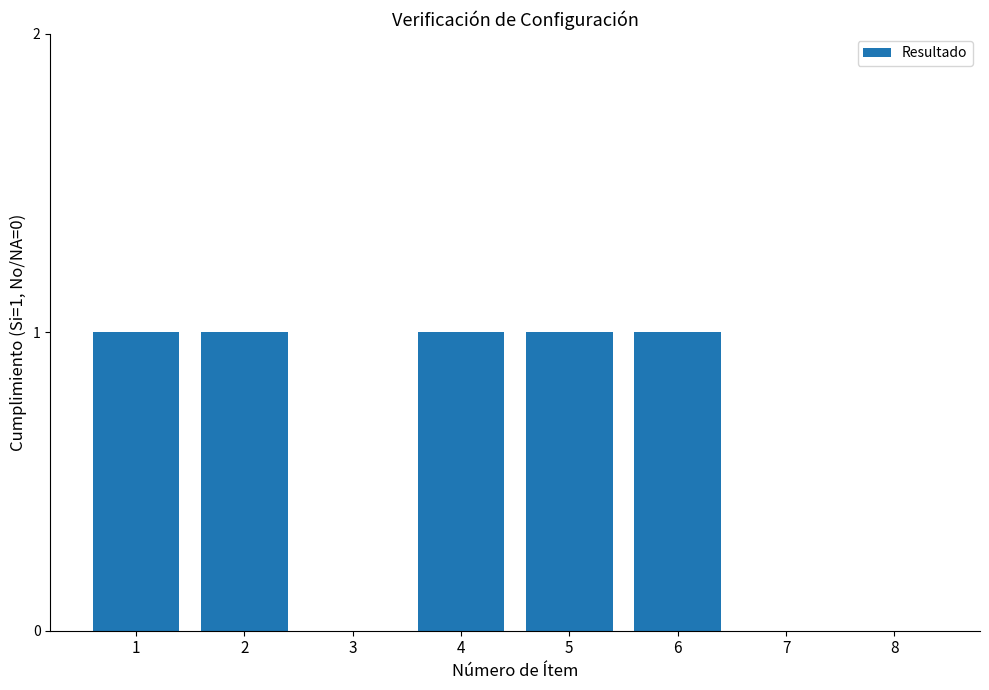

The chart shows a value of 1 at 1. True or false?

True